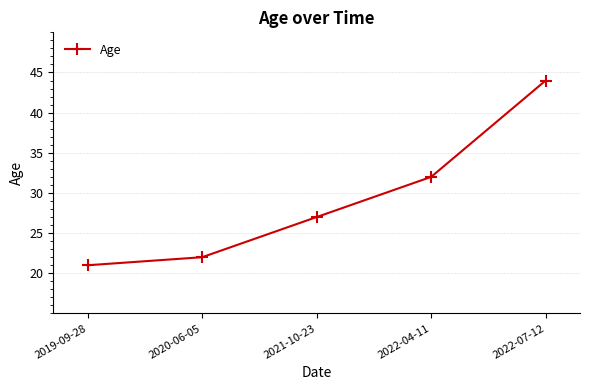

The value at 2022-04-11 is 32. True or false?

True